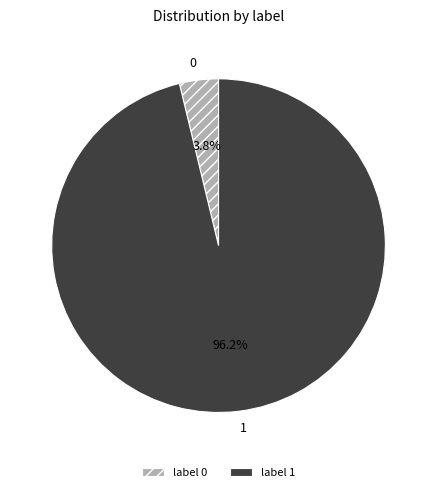

To the nearest percent, what portion does 1 represent?

96%